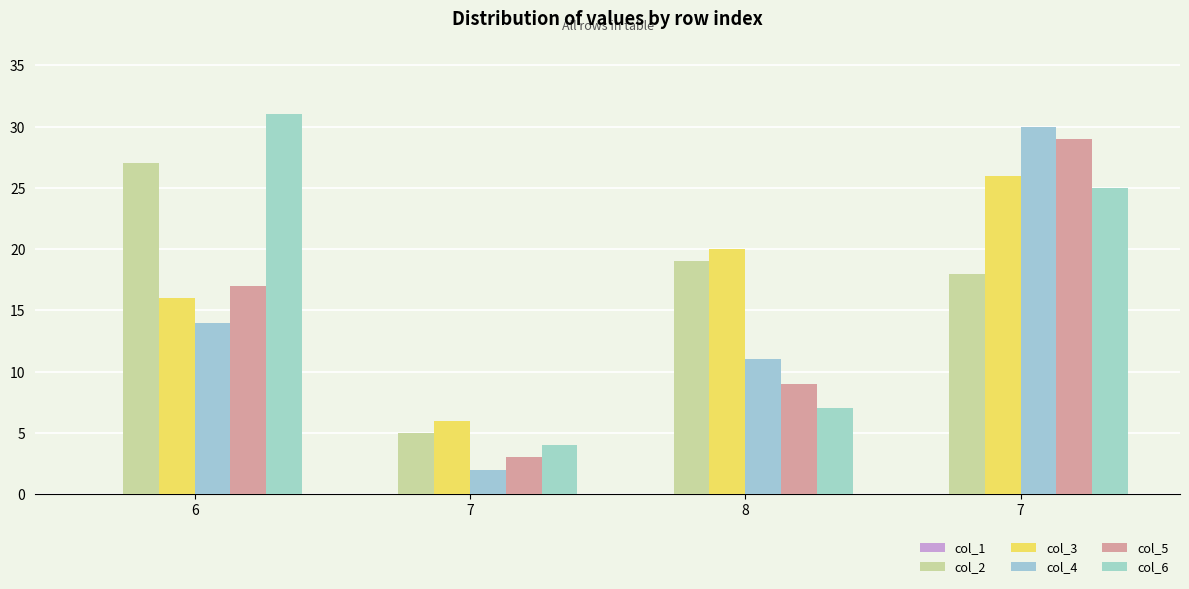

Are the bars horizontal?

No